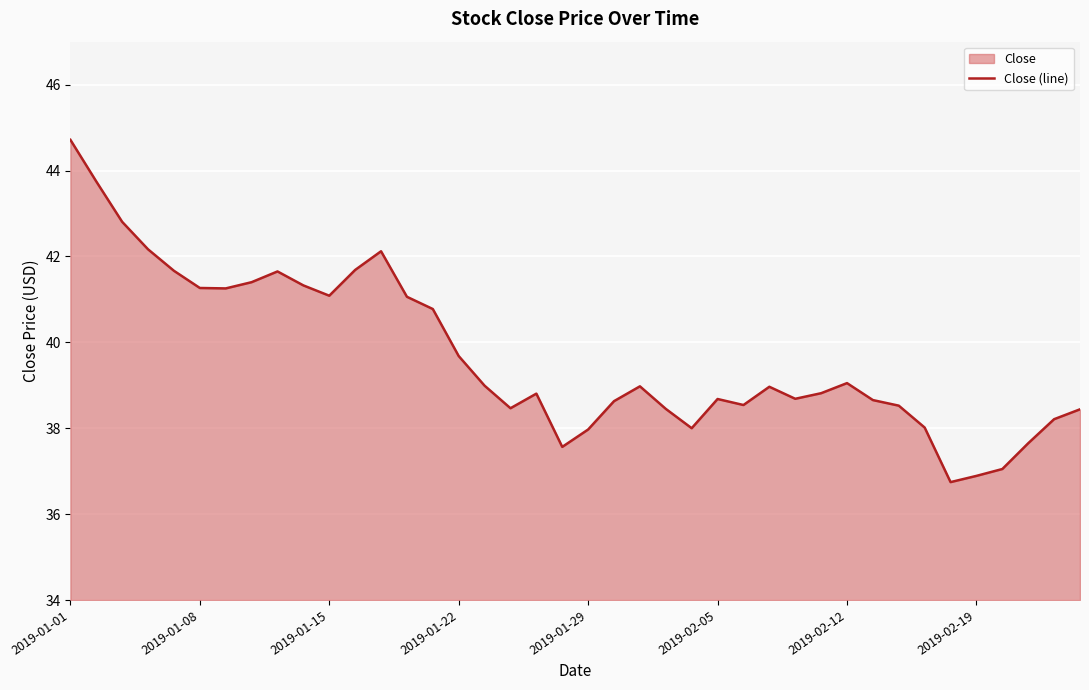

Does the chart display data point markers on the line(s)?

No